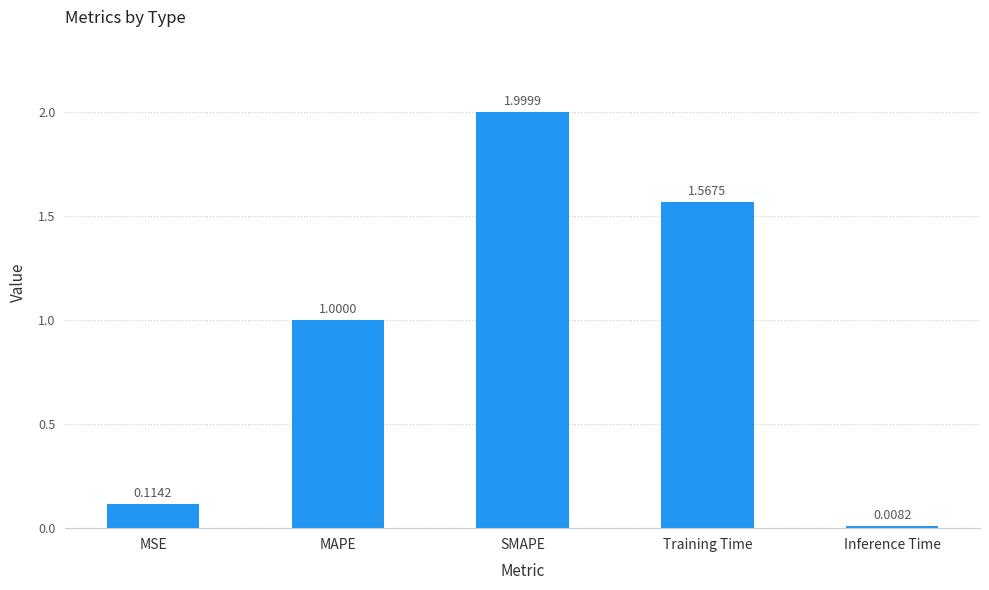

How many distinct data groups are displayed?

1